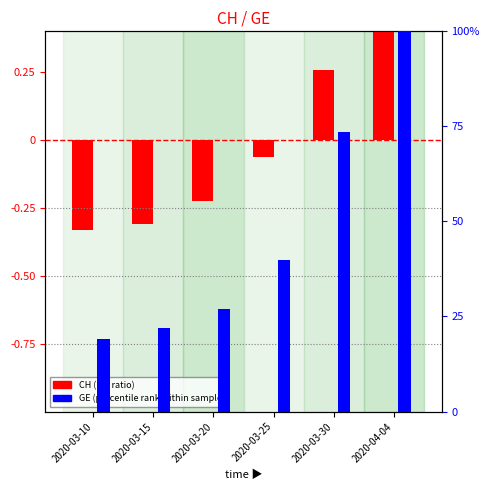

What is the value of the GE (percentile rank) bar at the 1st from the left?

19.0